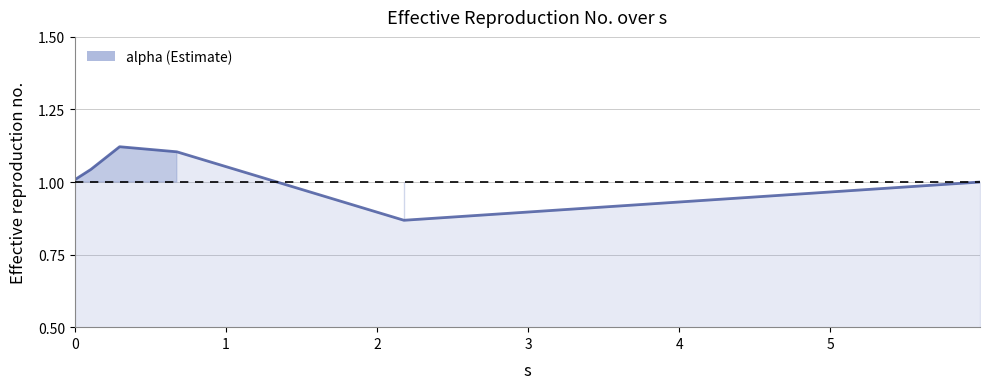

What is the smallest value displayed?

0.9